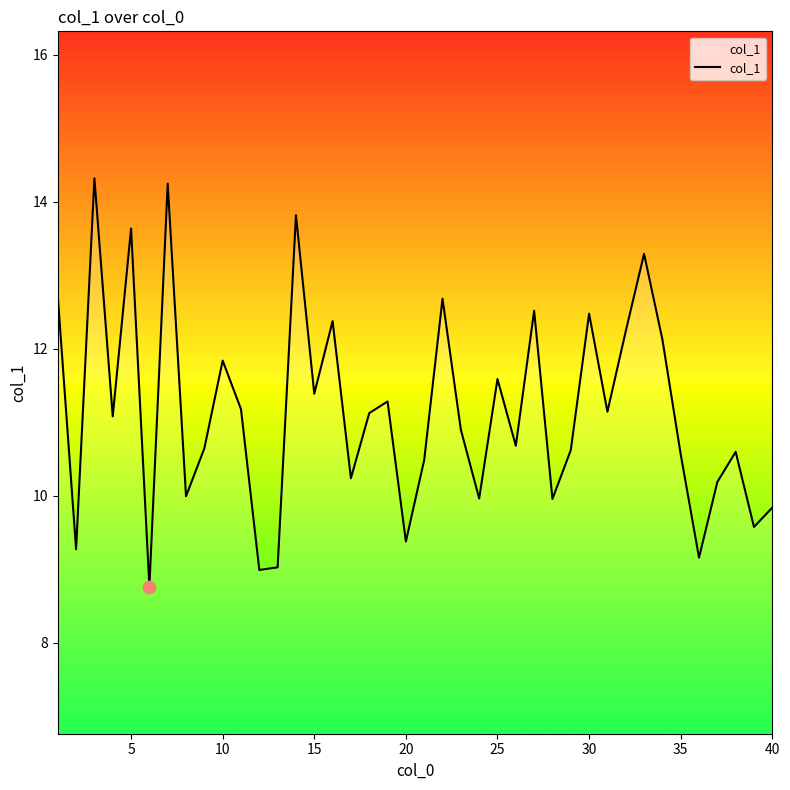

What is the maximum value shown in the chart?

14.3